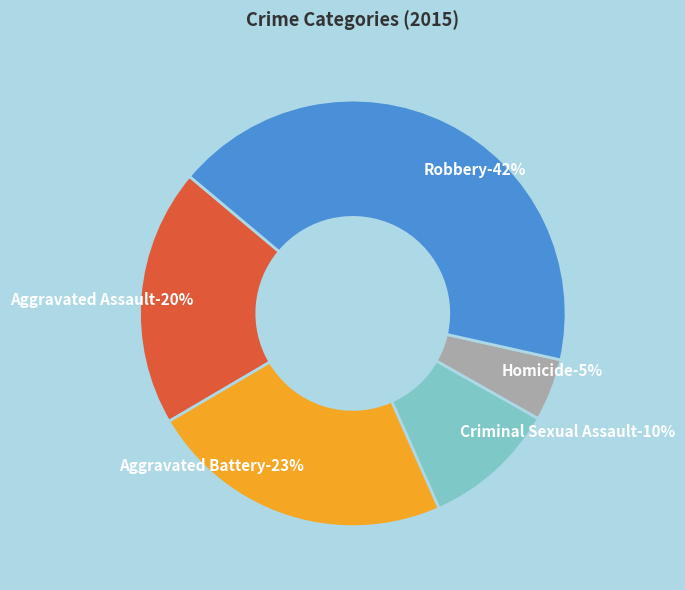

What is the smallest slice in the pie chart?

Homicide